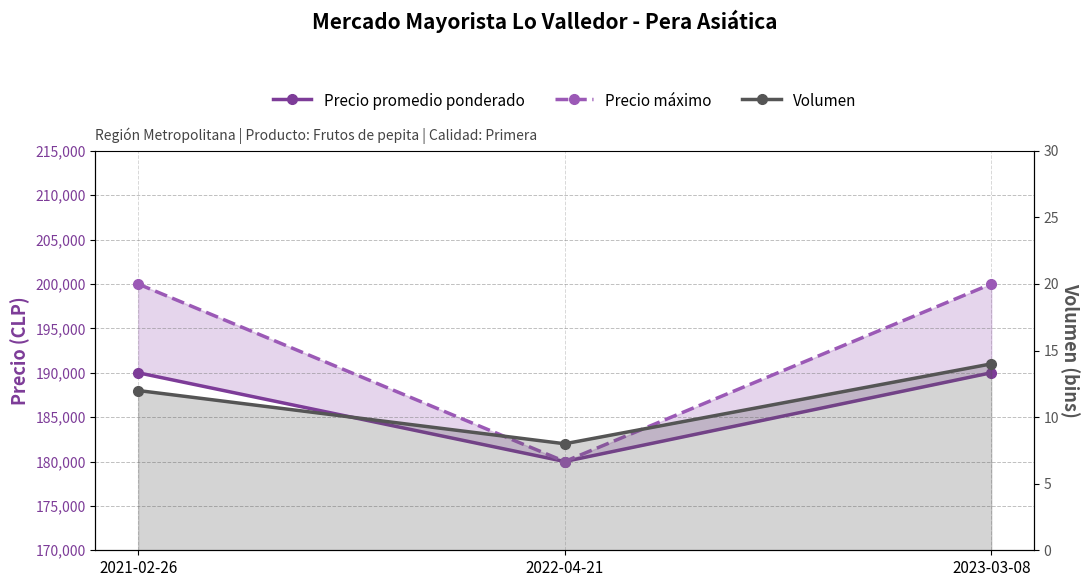

What position from the right is 2021-02-26?

3